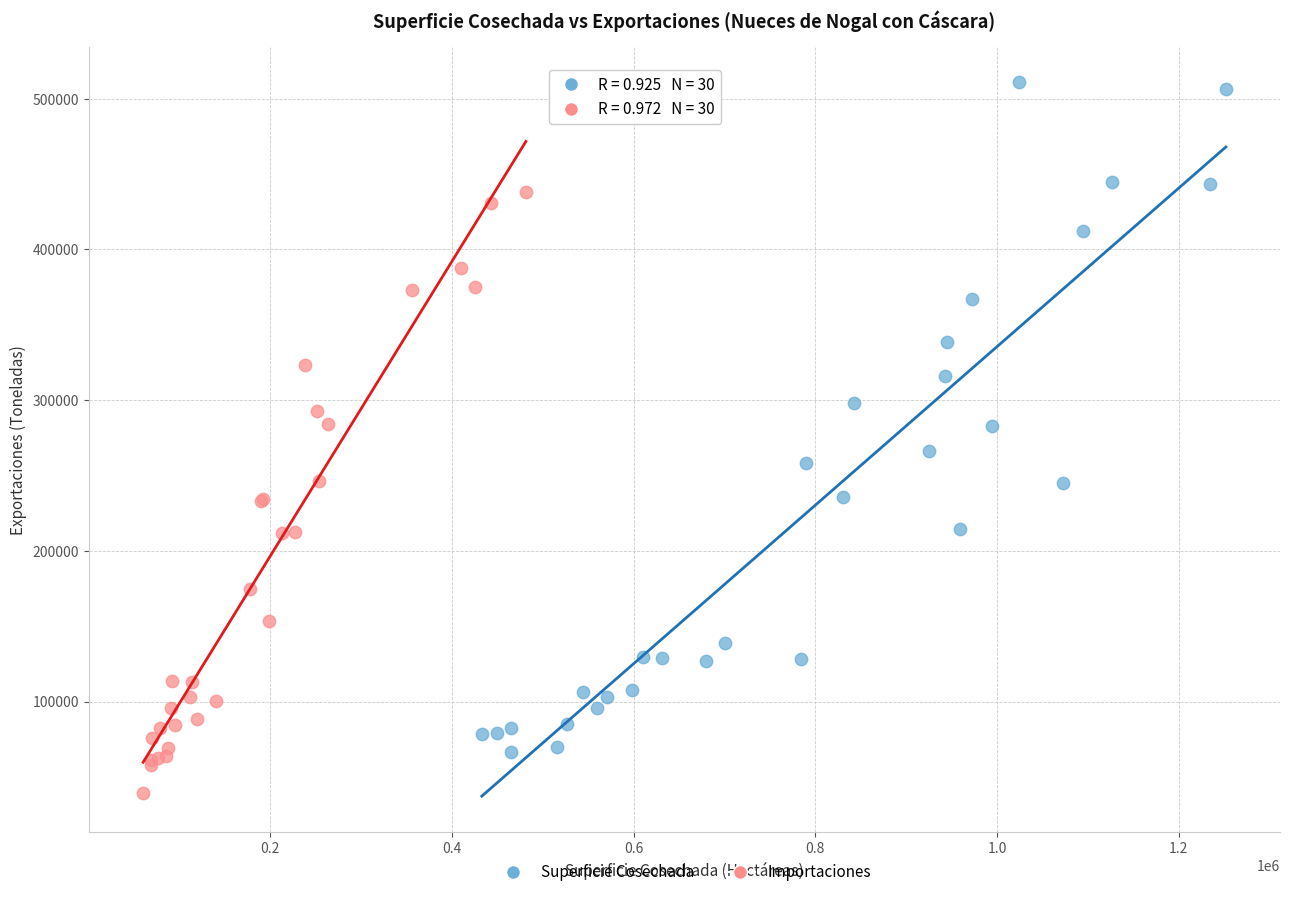

Which series has the largest Y range (max minus min)?

Superficie Cosechada